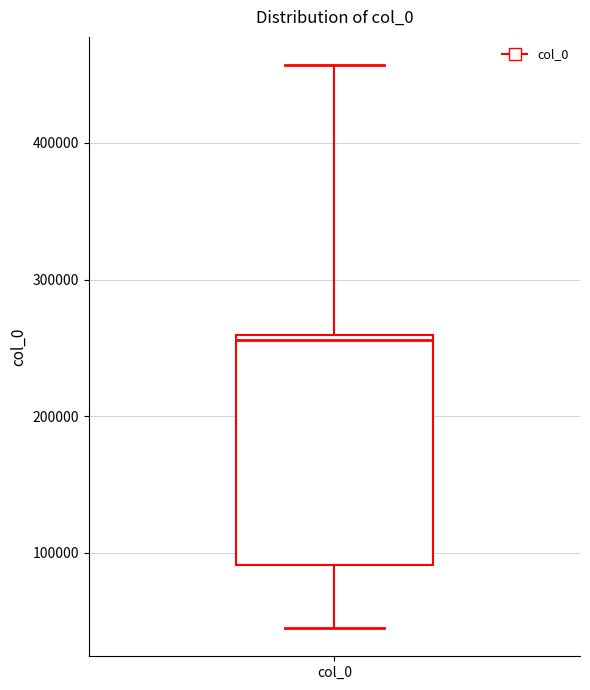

Transcribe this box plot: give where the median line is, the range the box spans, and where the two whiskers end, as read against the y-axis. The values are not printed on the chart, so give them approximately, as read against the axis.

median 260000 (just below the box's upper edge), box 90000 to 260000, whiskers 40000 to 460000